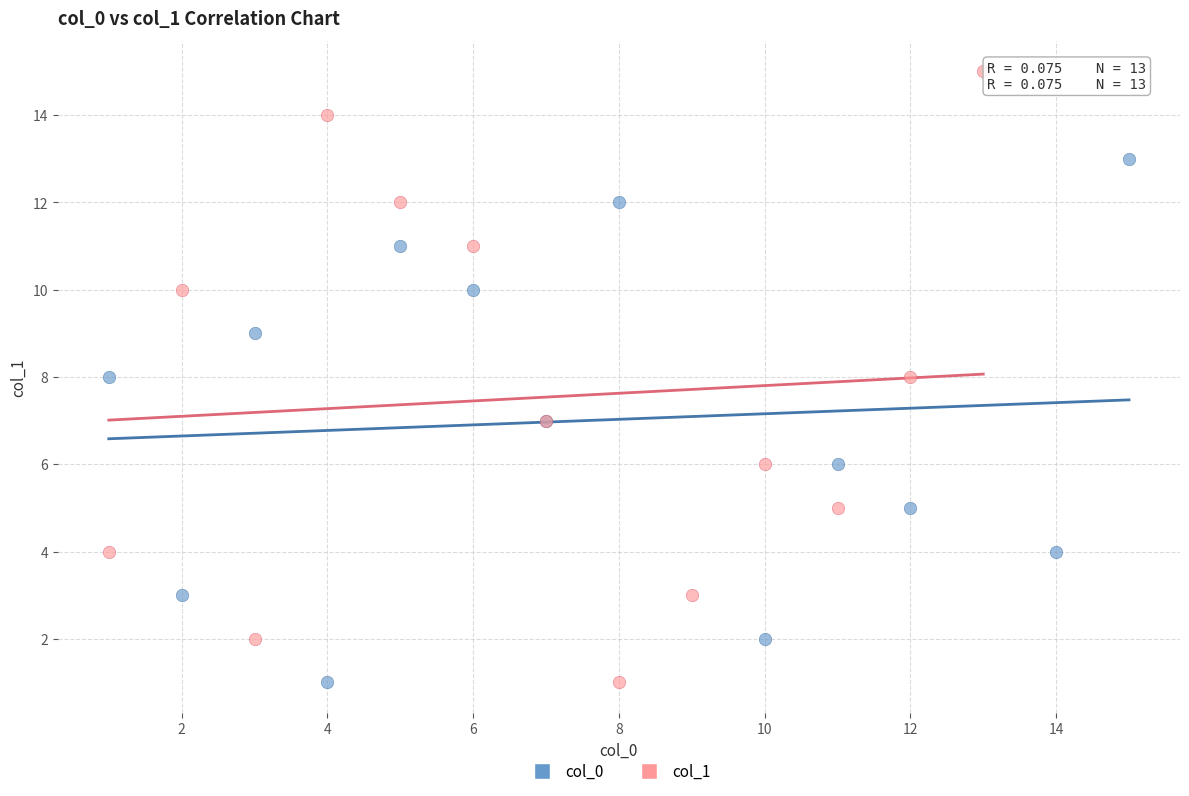

Which series reaches the maximum Y coordinate?

col_1